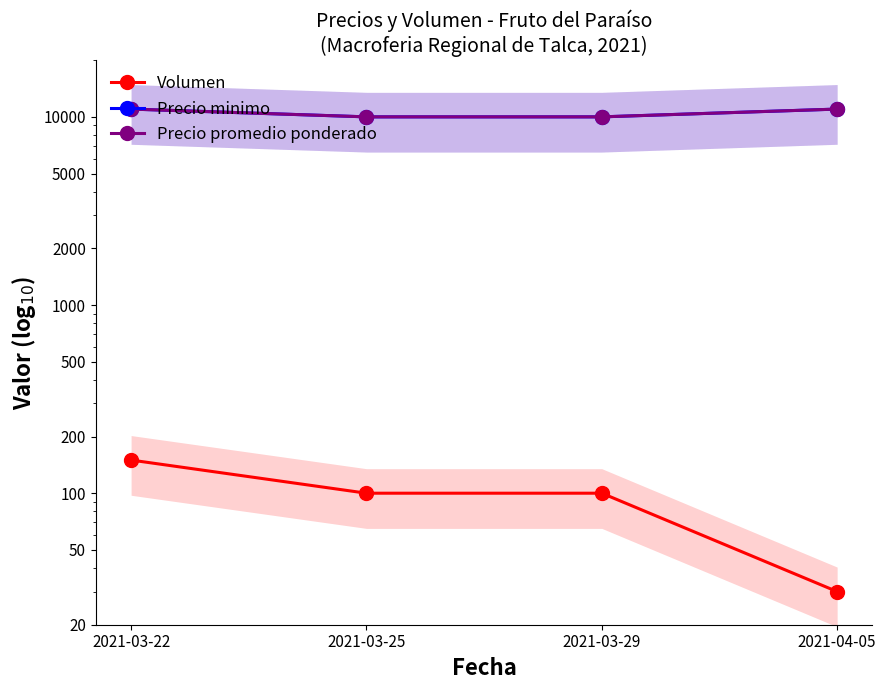

True or false: Precio promedio ponderado has more than 2 points higher than both neighbors.

False